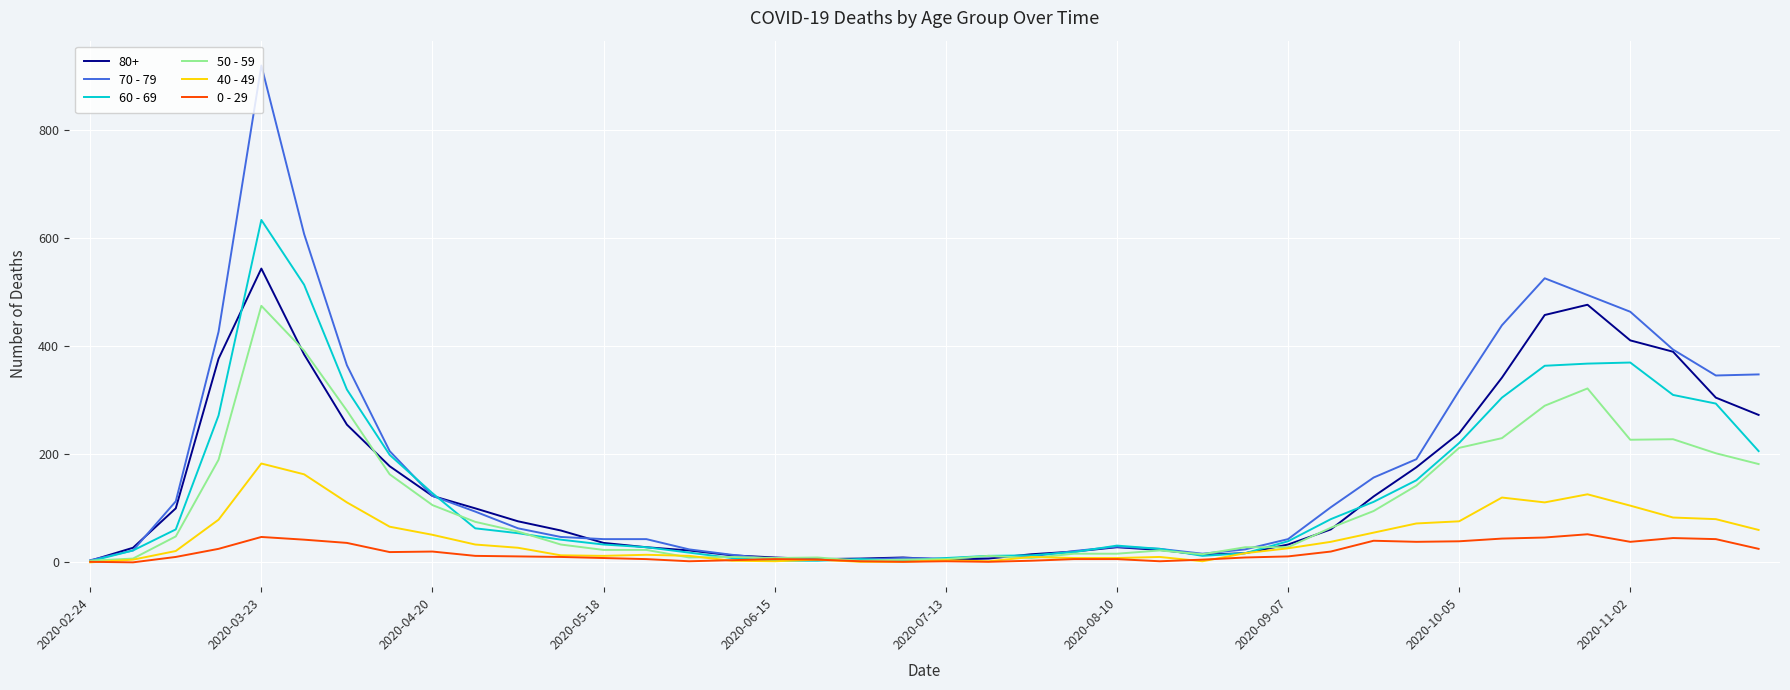

Which series has the widest spread of values?

70 - 79